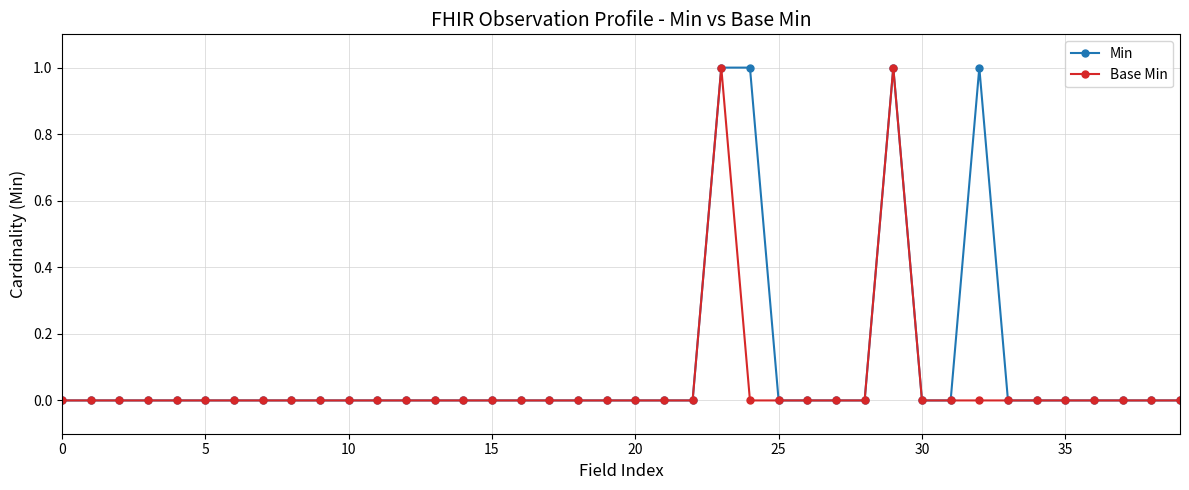

Rank the series by their average value, from highest to lowest.

Min, Base Min